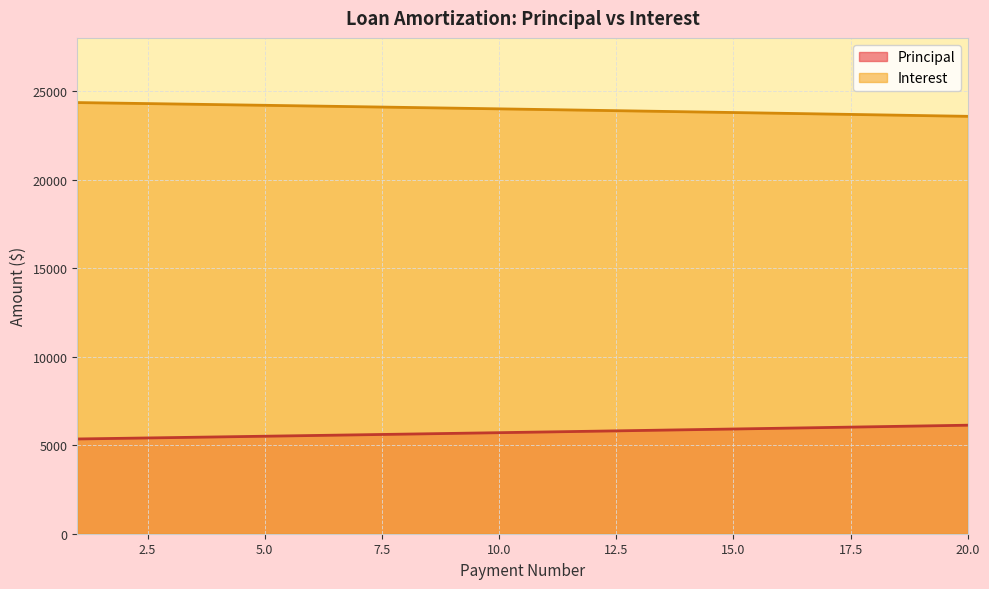

At which category is the sum across all series the highest?

1